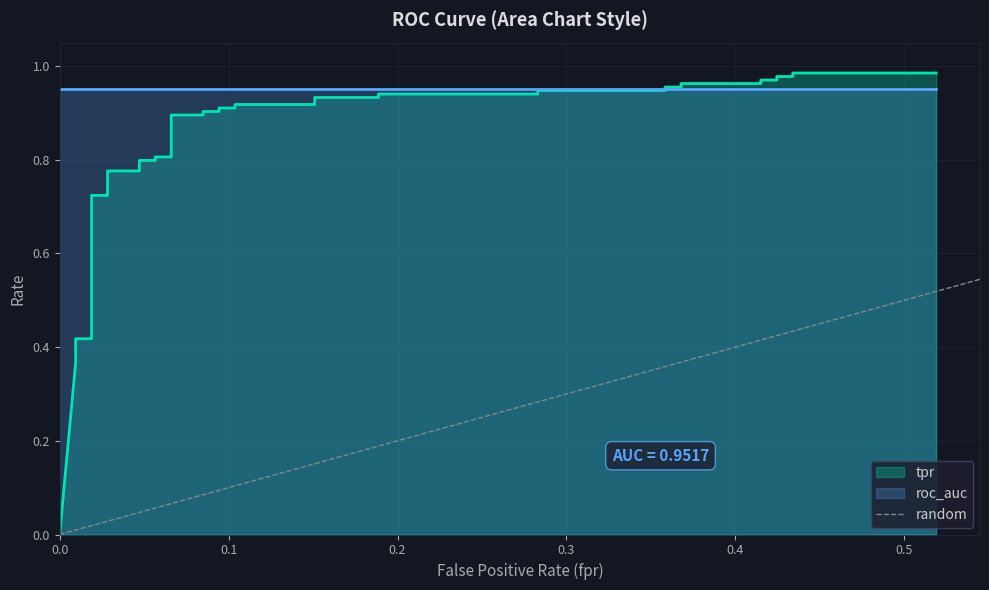

Does the chart have visible grid lines?

Yes